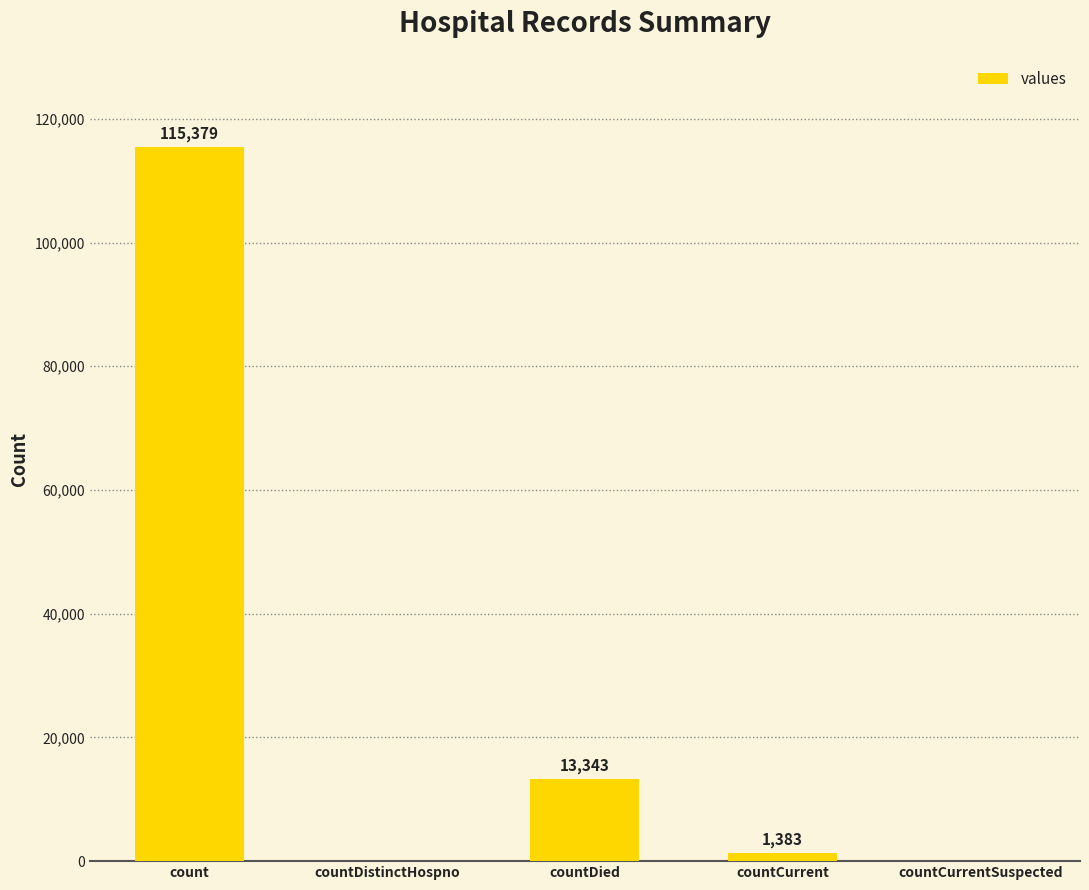

Is it true that the value at countCurrentSuspected is 45015?

False